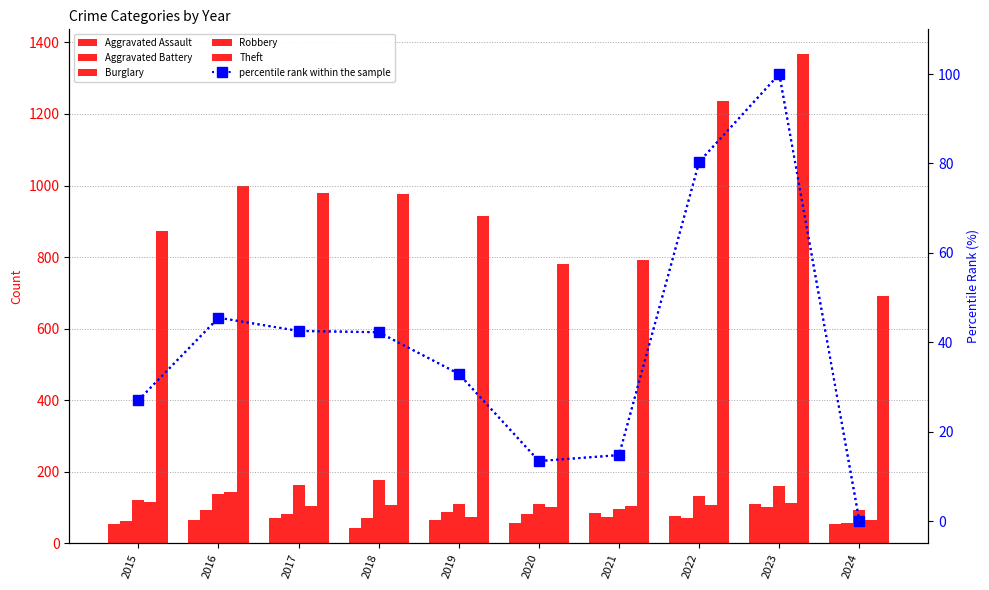

At 2023, list the series in order from smallest to largest.

percentile rank within the sample, Aggravated Battery, Aggravated Assault, Robbery, Burglary, Theft